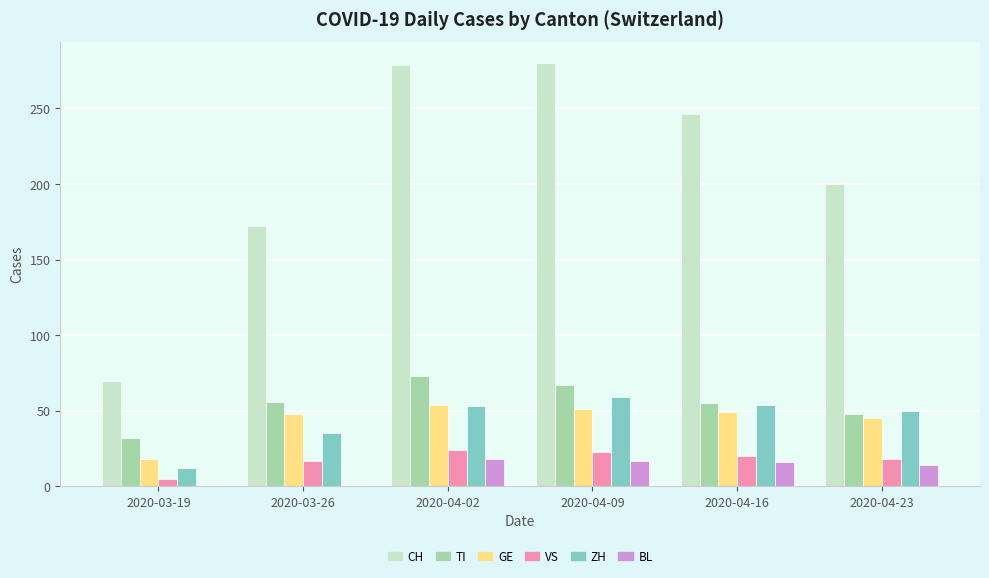

What is the sum of all CH values?

1247